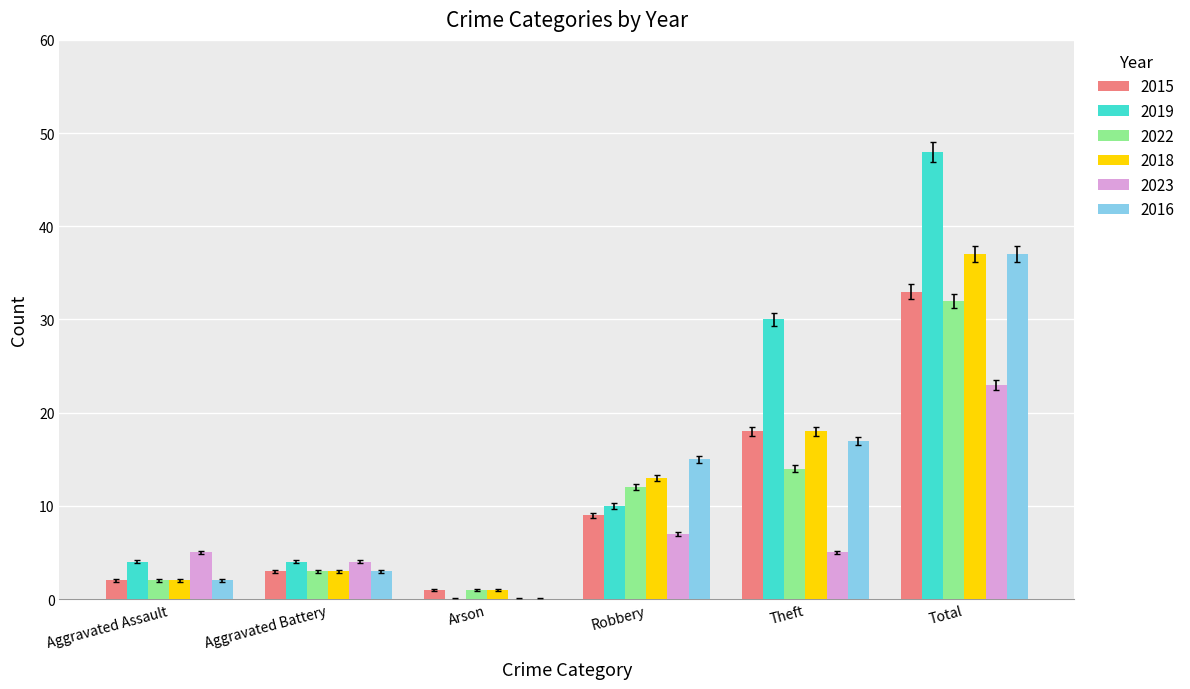

How many groups of bars are there?

6